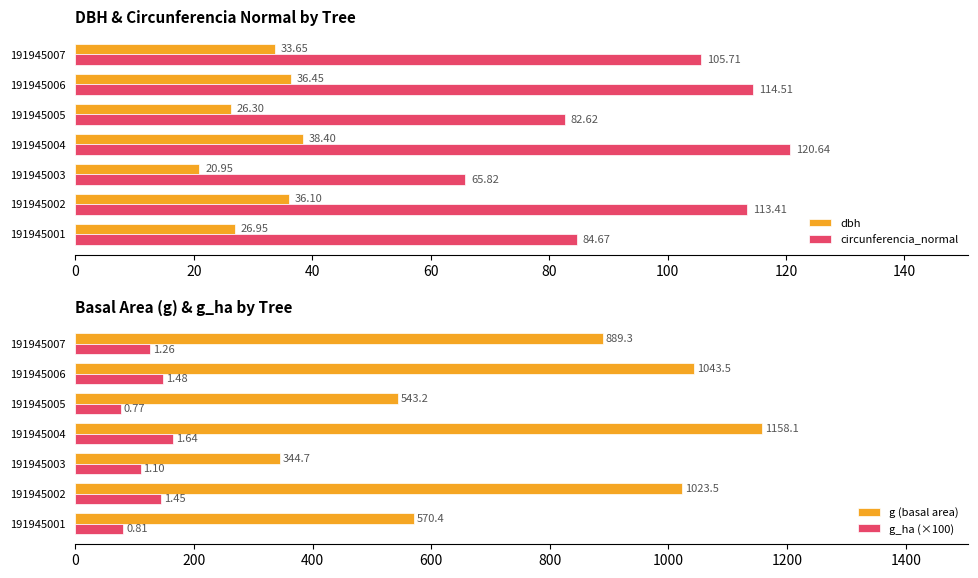

How many data points in dbh are above 33?

4